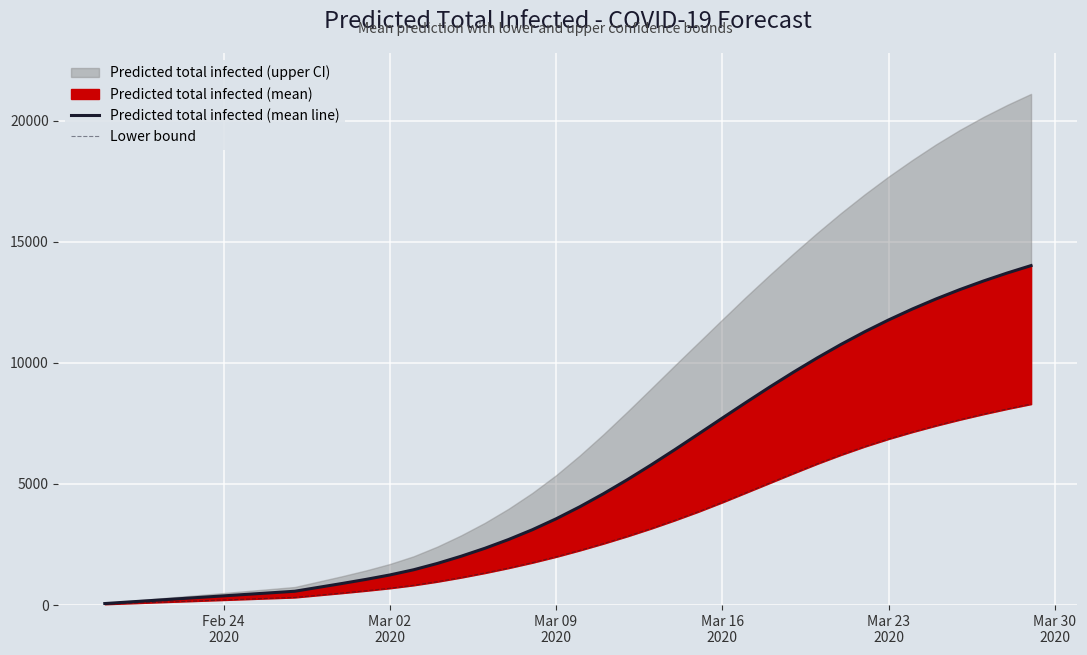

True or false: Predicted total infected (mean line) and Lower bound intersect in this chart.

False